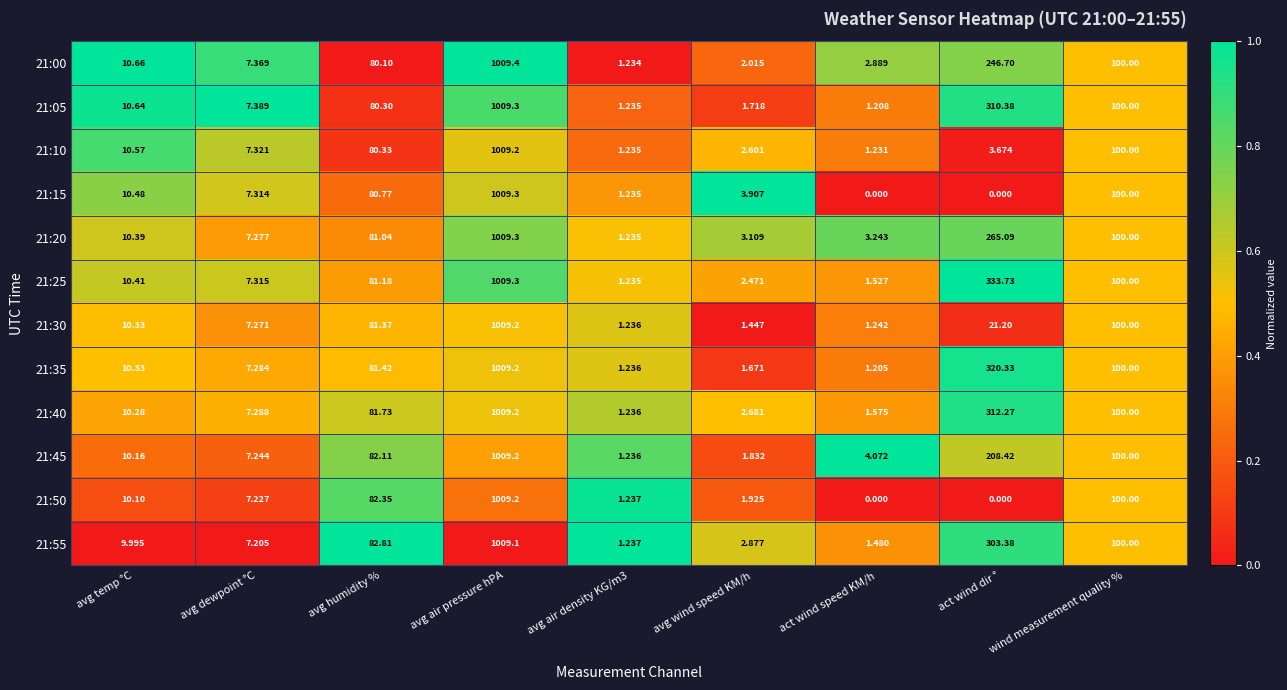

At which category is the sum across all series the highest?

avg air pressure hPA